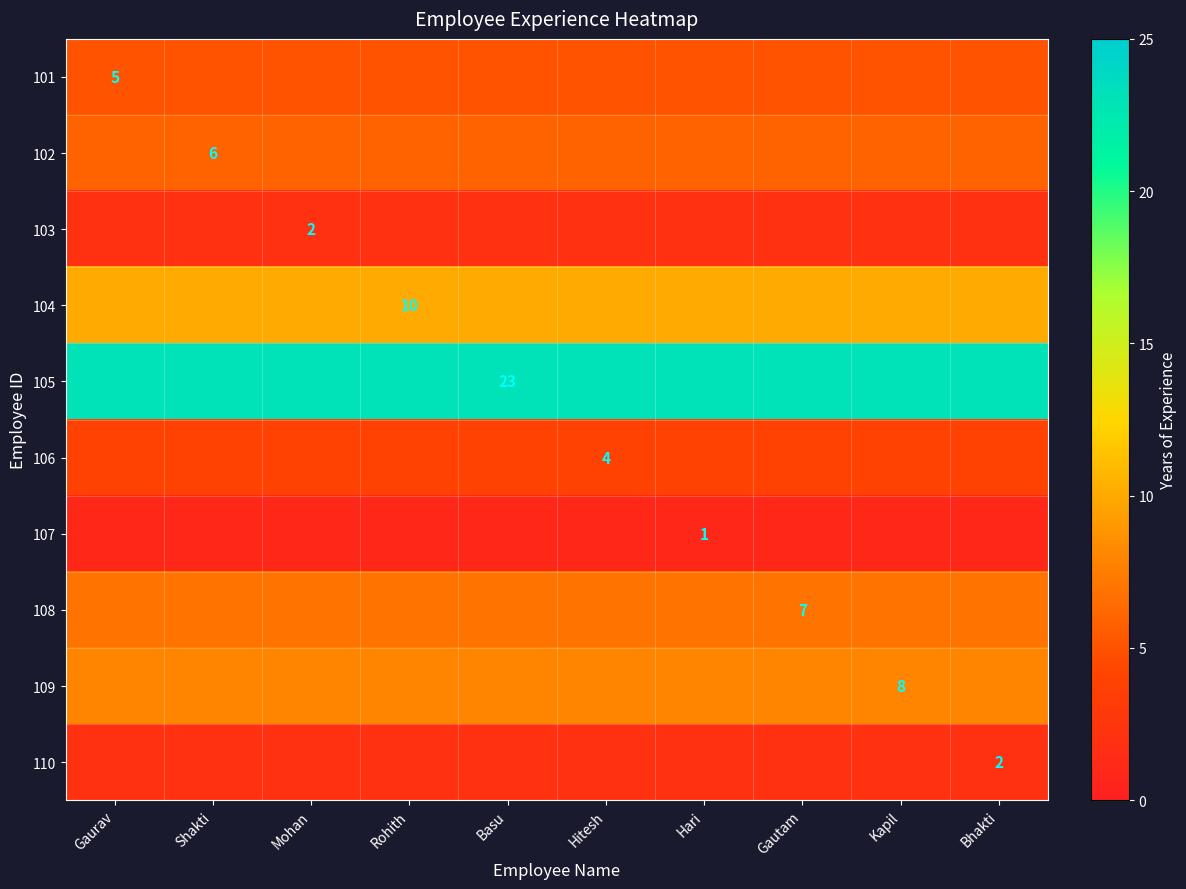

Which series has the largest total across all categories?

105